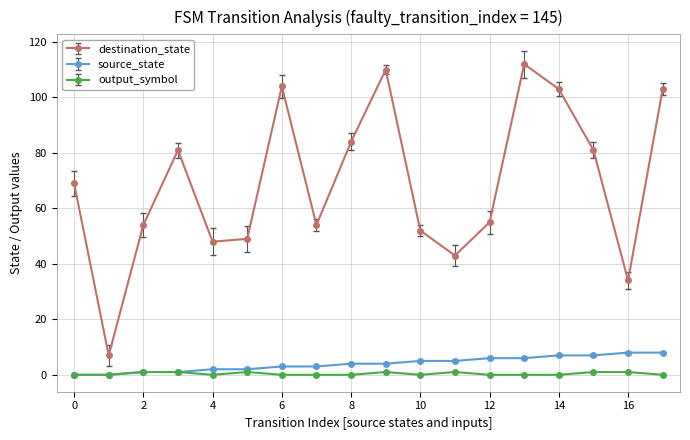

True or false: destination_state has more than 1 points higher than both neighbors.

True